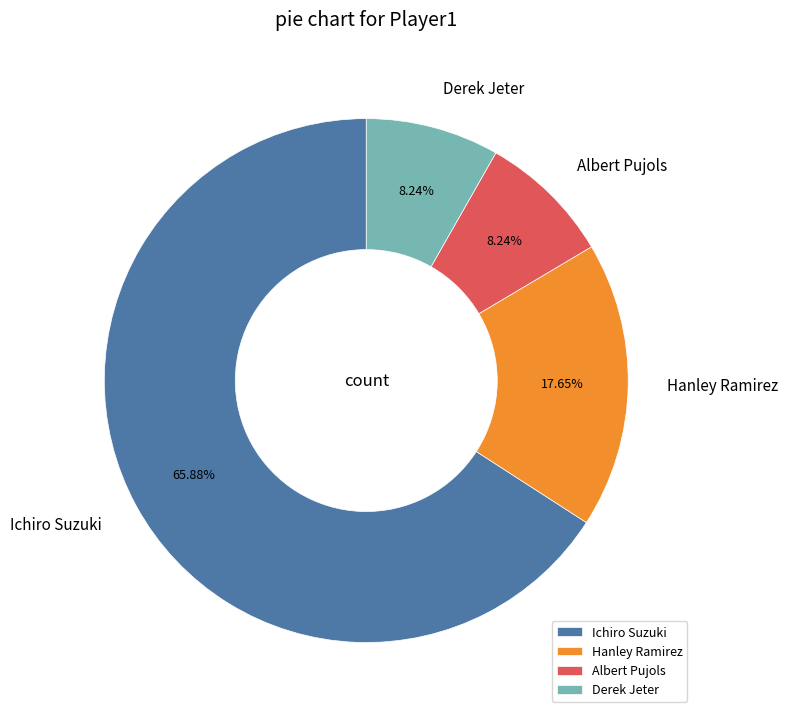

True or false: Hanley Ramirez accounts for 18% of the total.

True